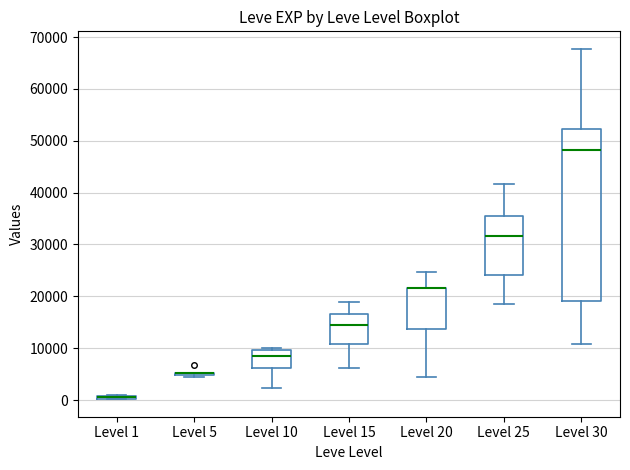

Comparing the boxes themselves (not the whiskers), which one is the tallest?

Level 30